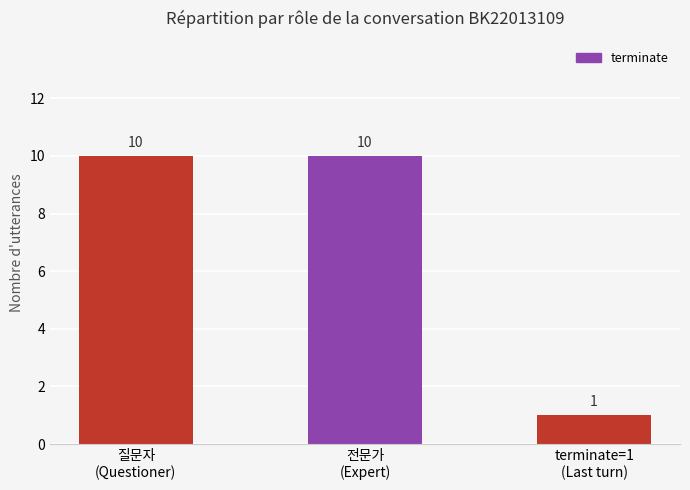

Count the number of data series in this chart.

1